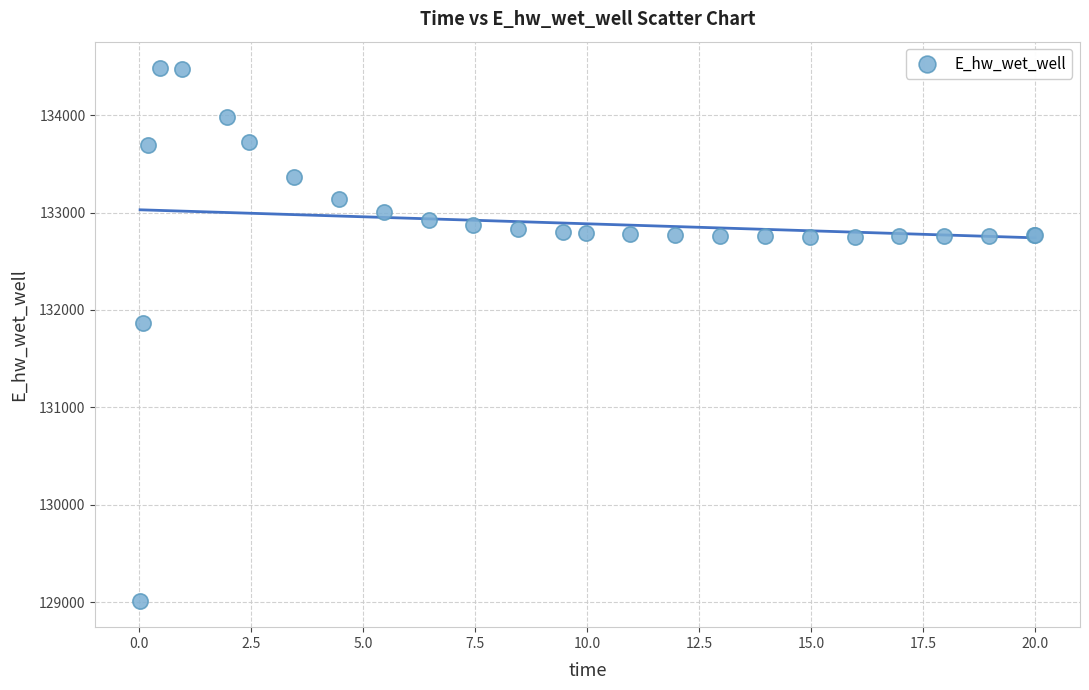

What Y value in the scatter plot is closest to 131748?

131867.2